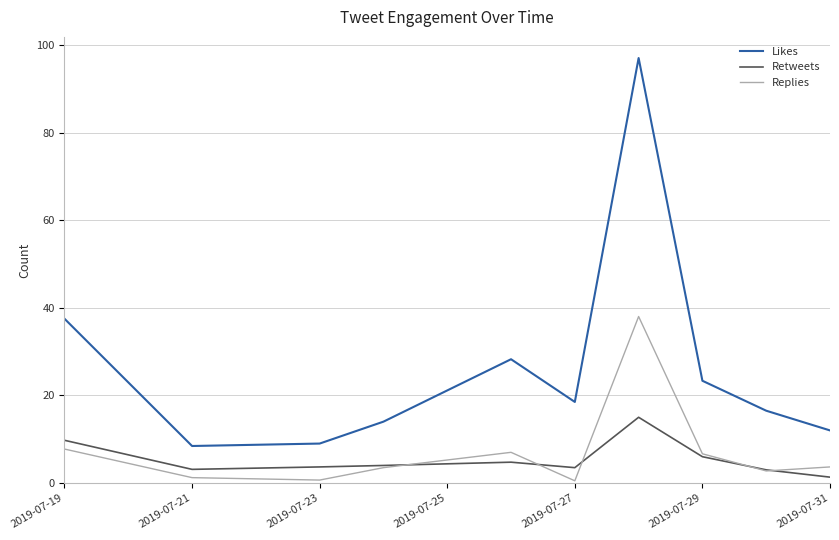

List the series in order of their peak value, lowest first.

Retweets, Replies, Likes